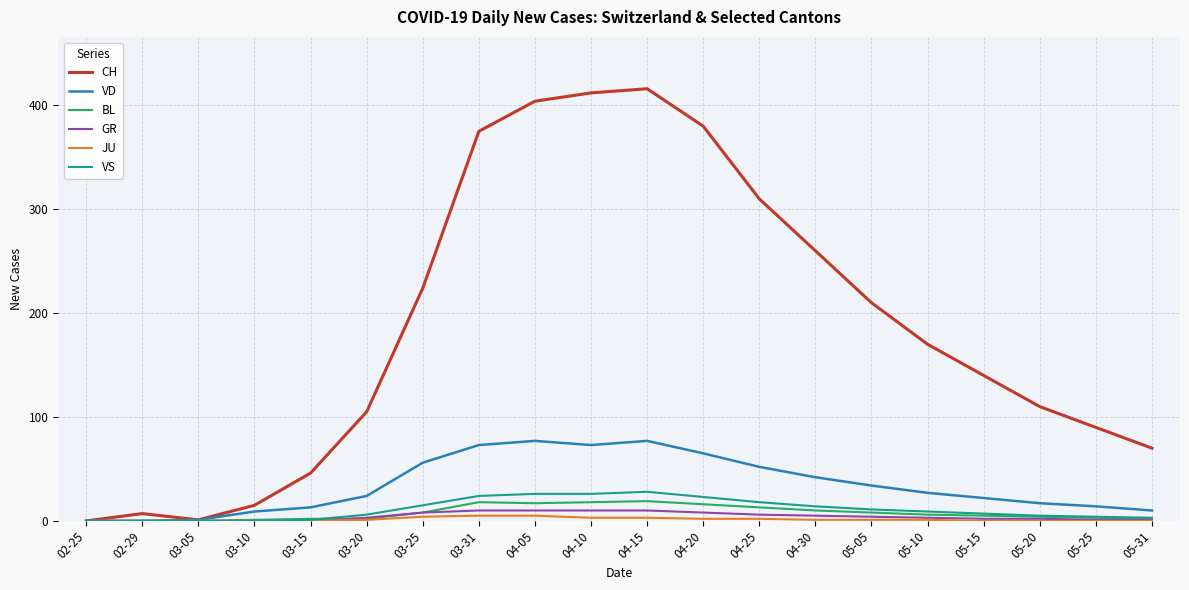

What is the difference between the CH values at 04-05 and 03-15?

358